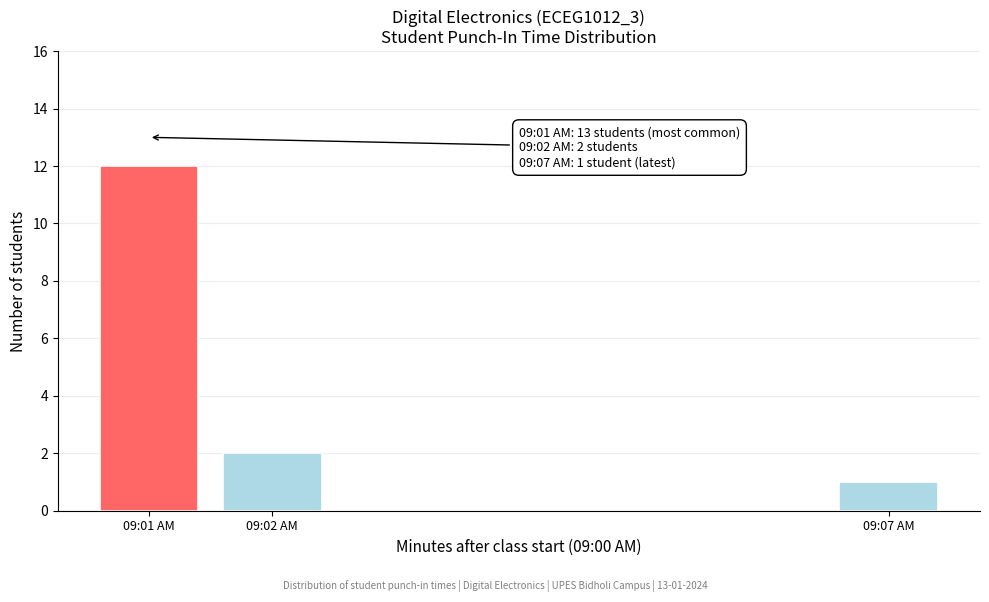

Reading right to left, list all the values displayed in this chart.

1	2	12